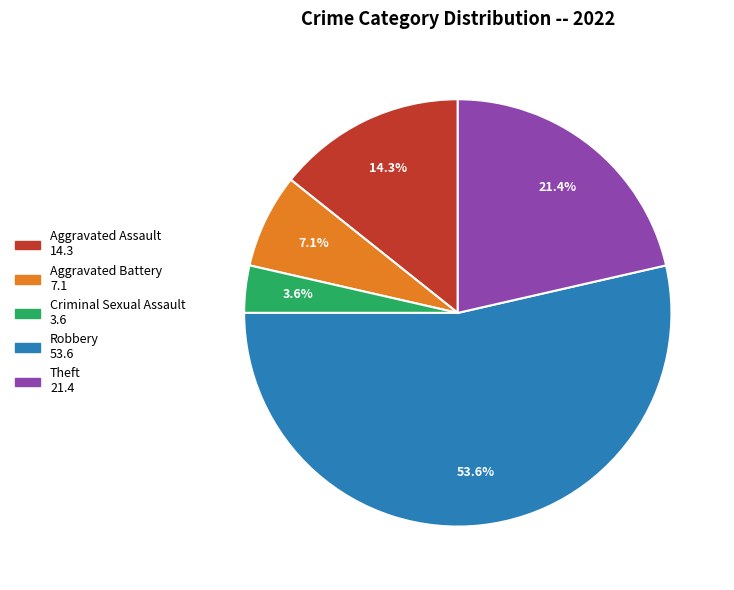

How many segments does this pie chart have?

5